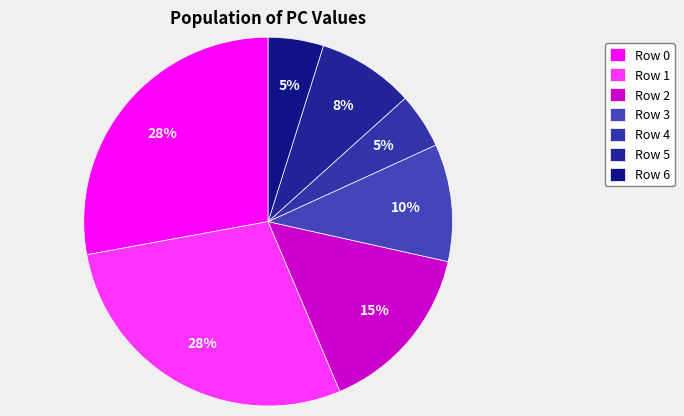

How many segments does this pie chart have?

7